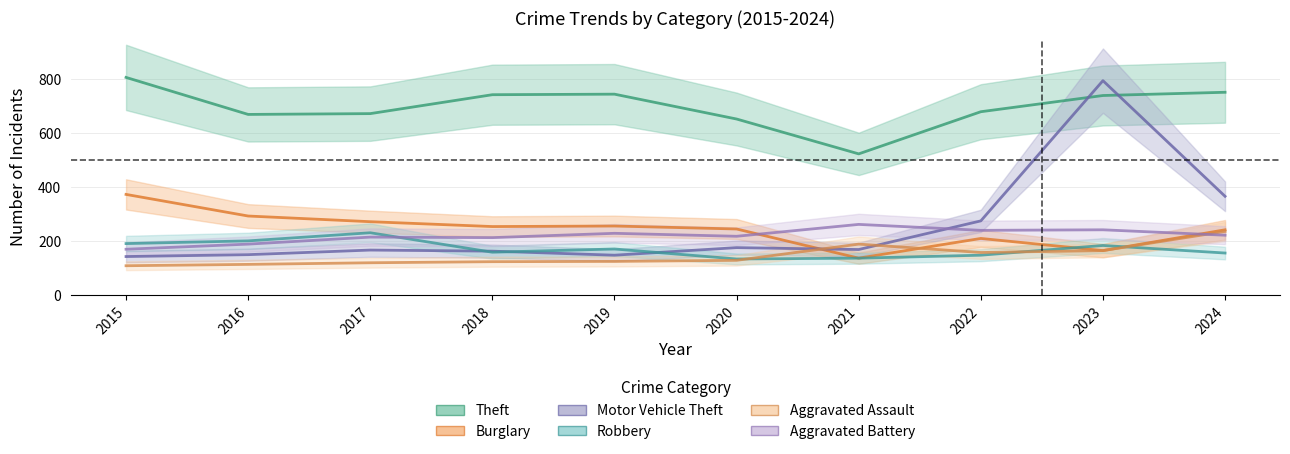

Between which two adjacent categories do Motor Vehicle Theft and Theft first intersect?

2022 and 2023